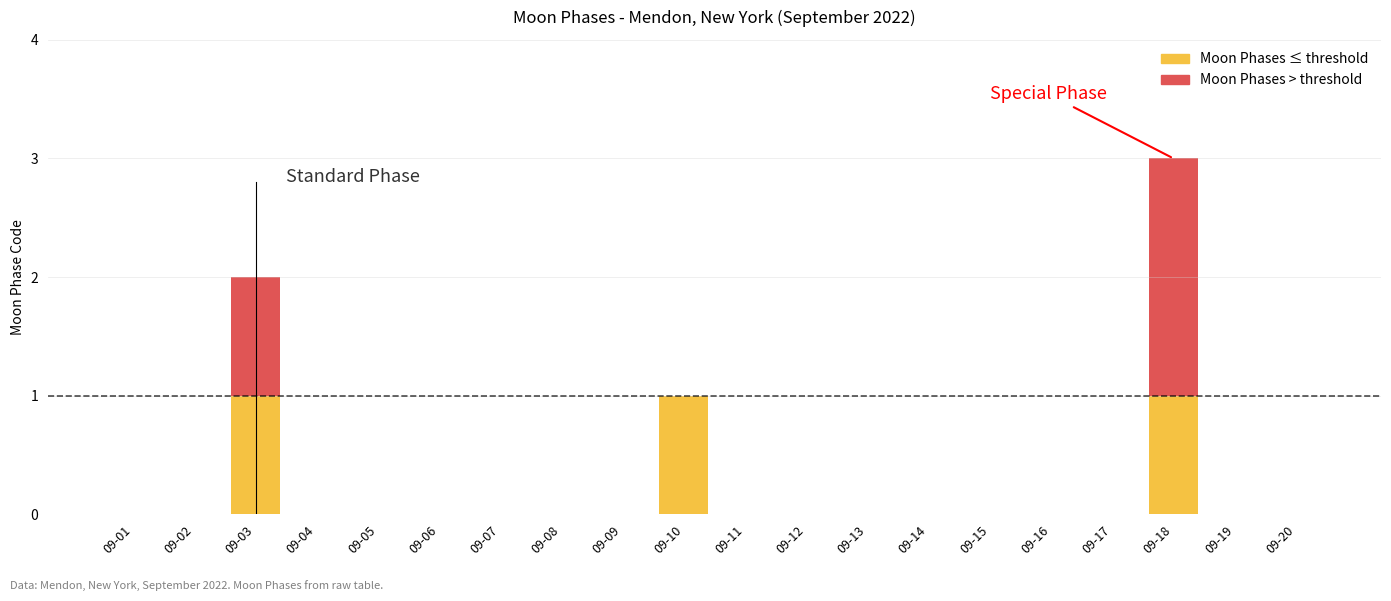

At which label does Above threshold reach its minimum?

09-01